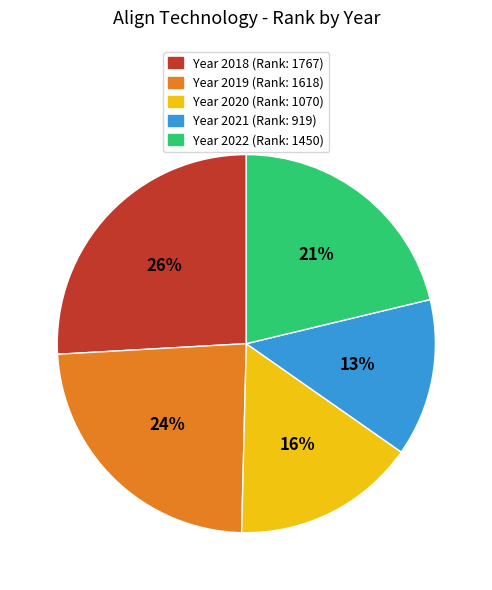

Is there a majority slice in this chart?

No